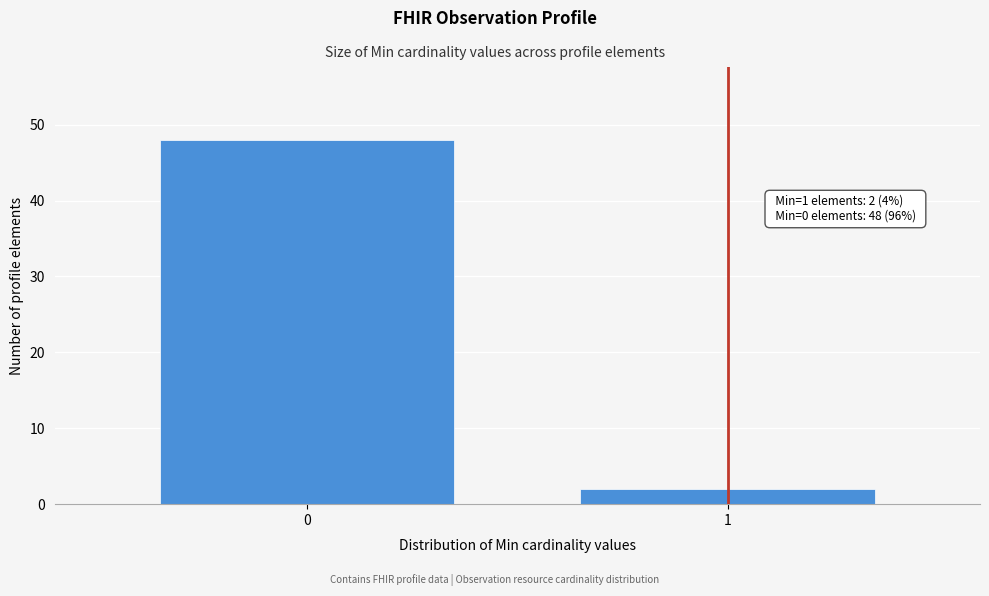

Reading left to right, list all the values displayed in this chart.

0=48	1=2